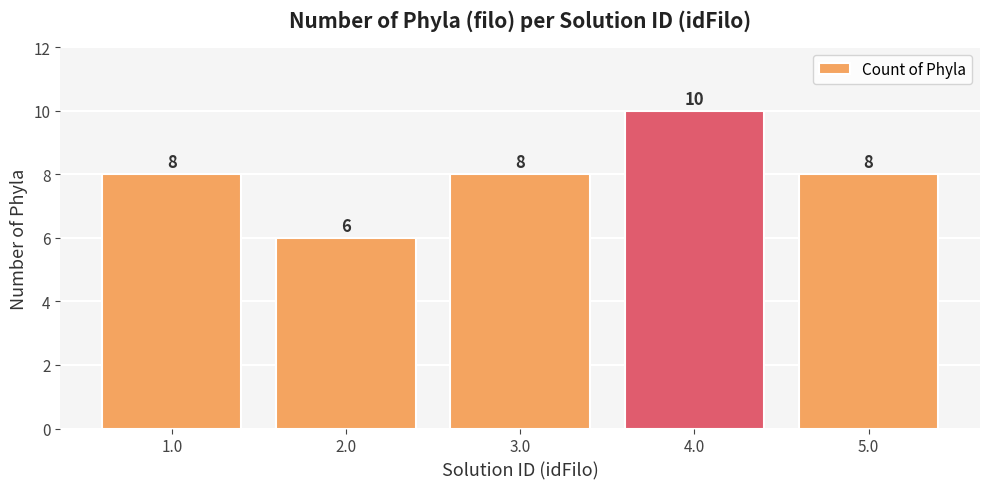

How many data points are less than 8?

1